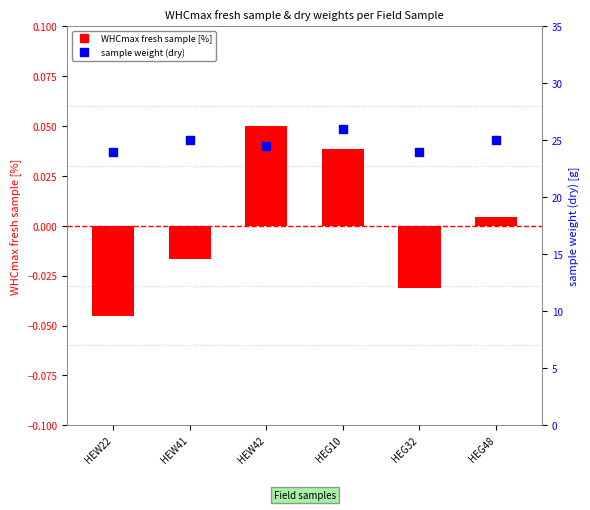

Which series has the widest spread of Y values?

sample weight (dry)